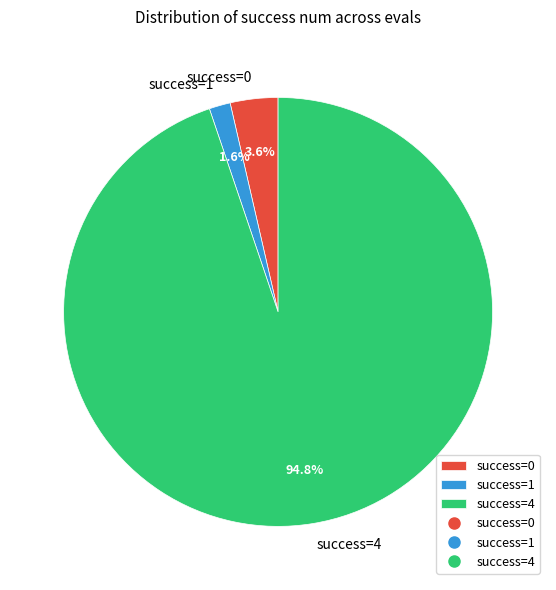

Which has a higher value, success=4 or success=0?

success=4